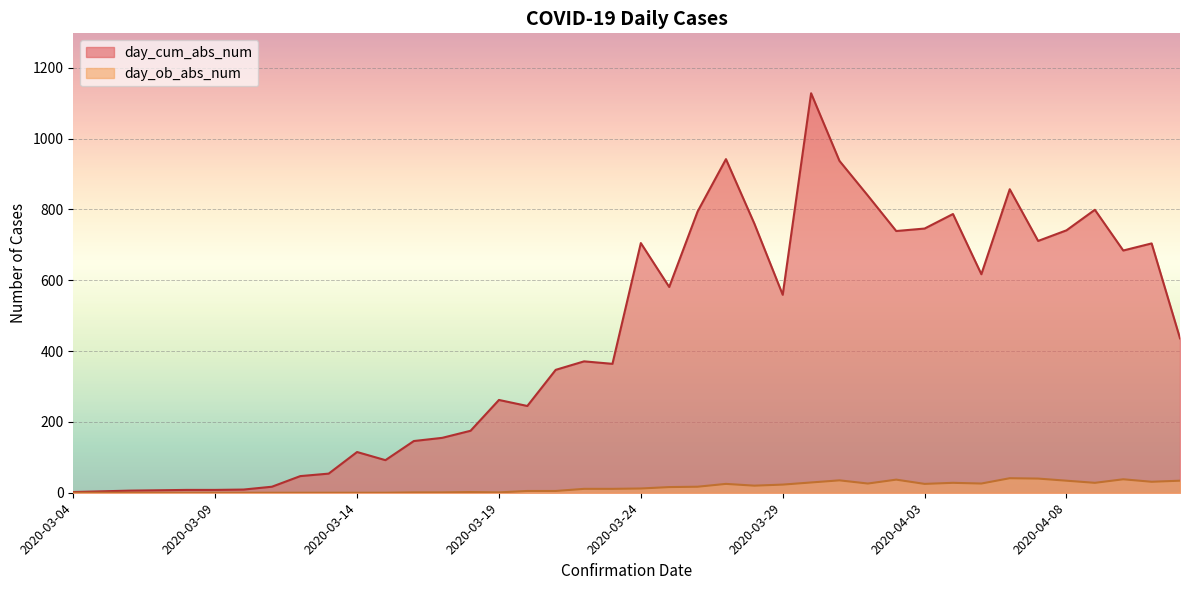

The day_cum_abs_num series shows 746 at 2020-04-03. True or false?

True